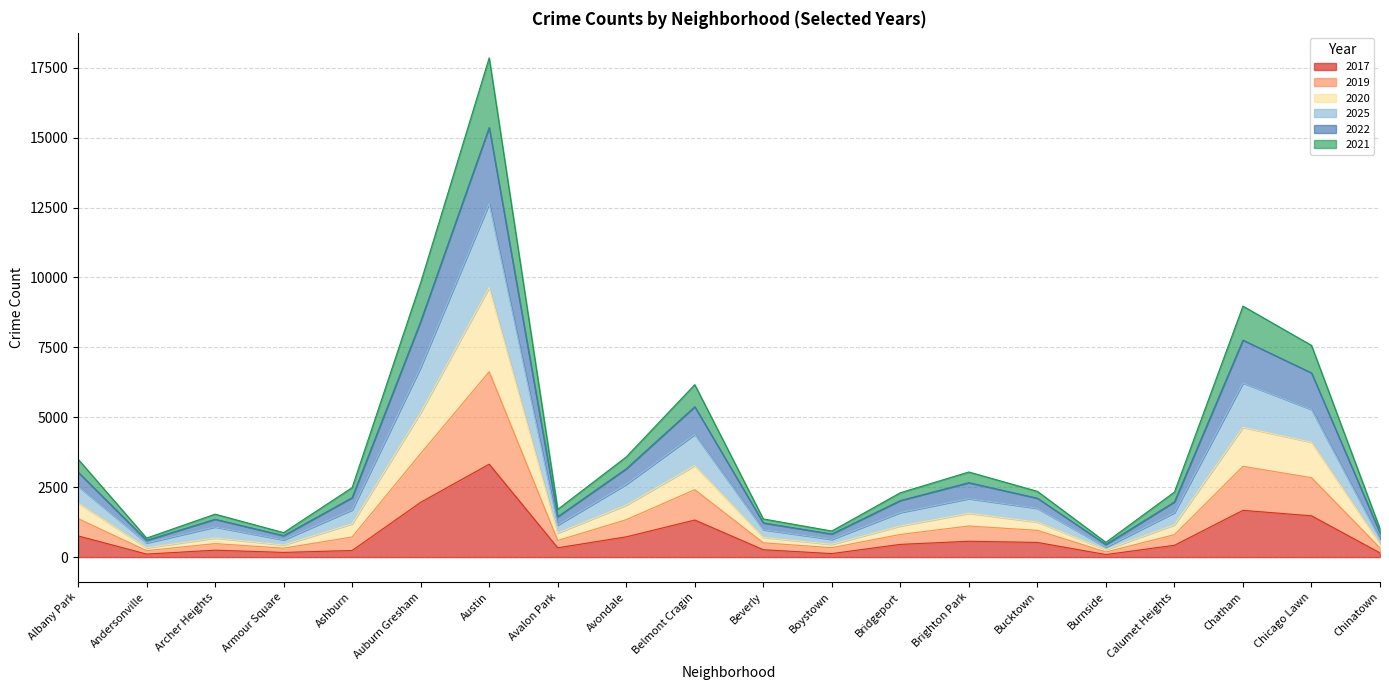

In 2025, how many points are lower than both neighbors (excluding endpoints)?

5